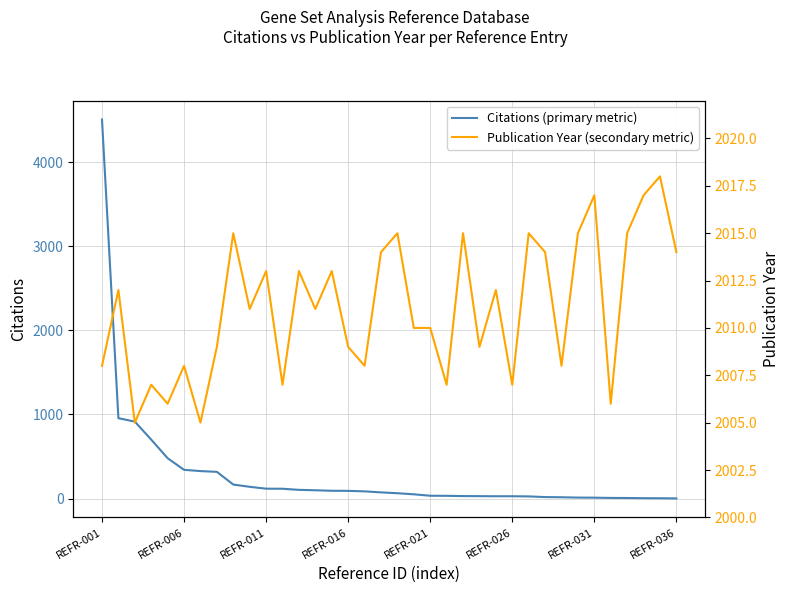

What are all the series names shown in the legend?

Citations (primary metric), Publication Year (secondary metric)